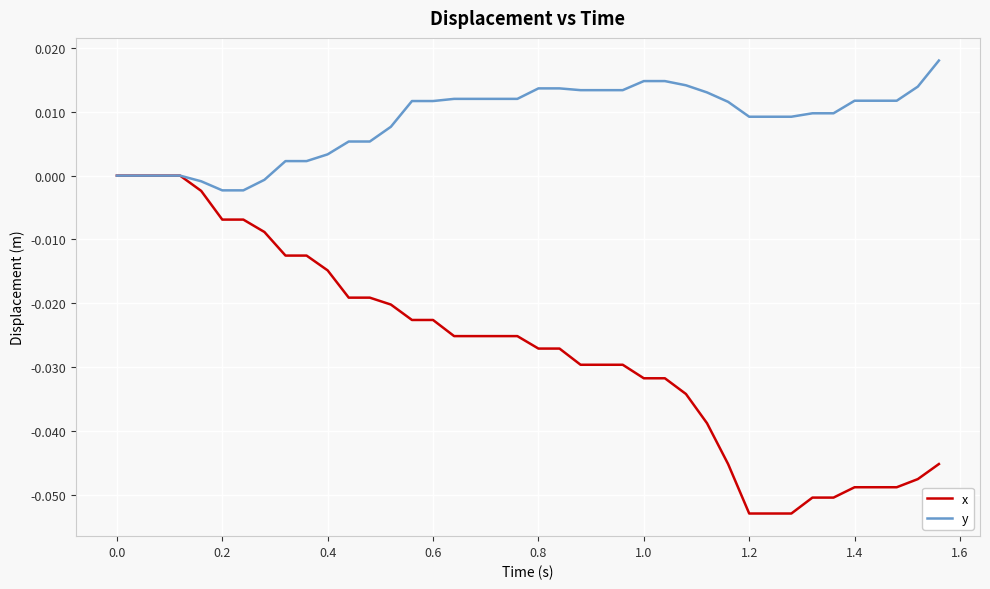

Which series has the largest range (max minus min)?

x